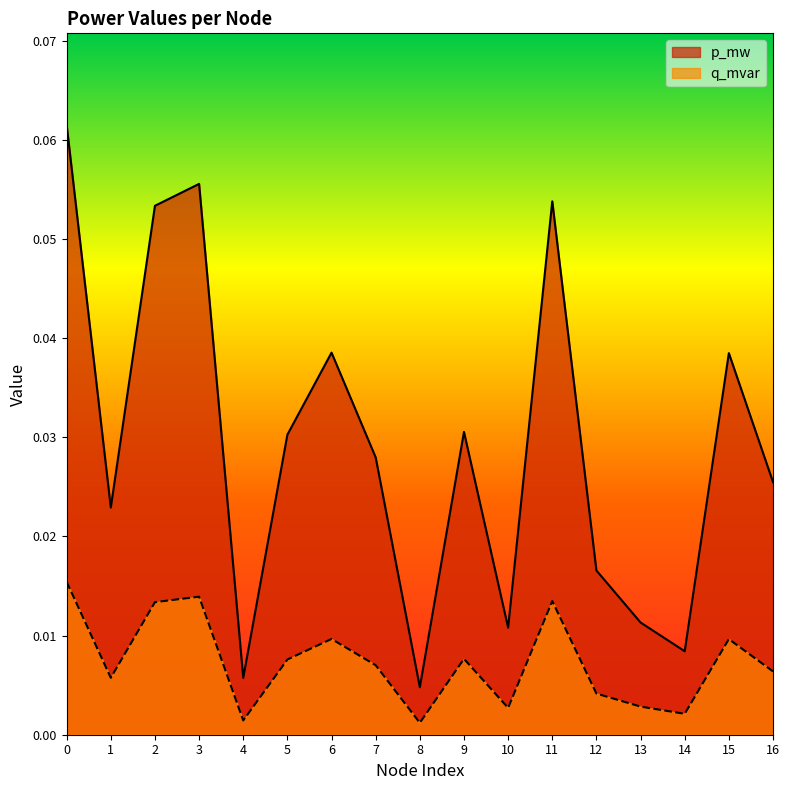

Is the value of p_mw at 1 greater than the value of q_mvar at 5?

Yes